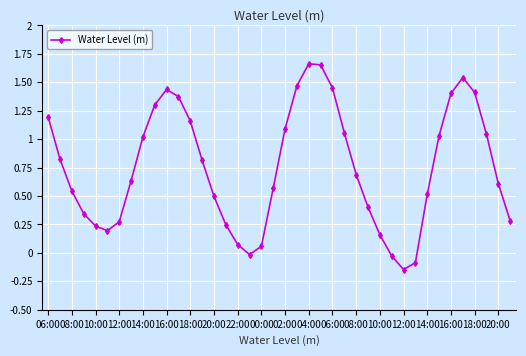

How many points are lower than both their immediate neighbors (excluding endpoints)?

3